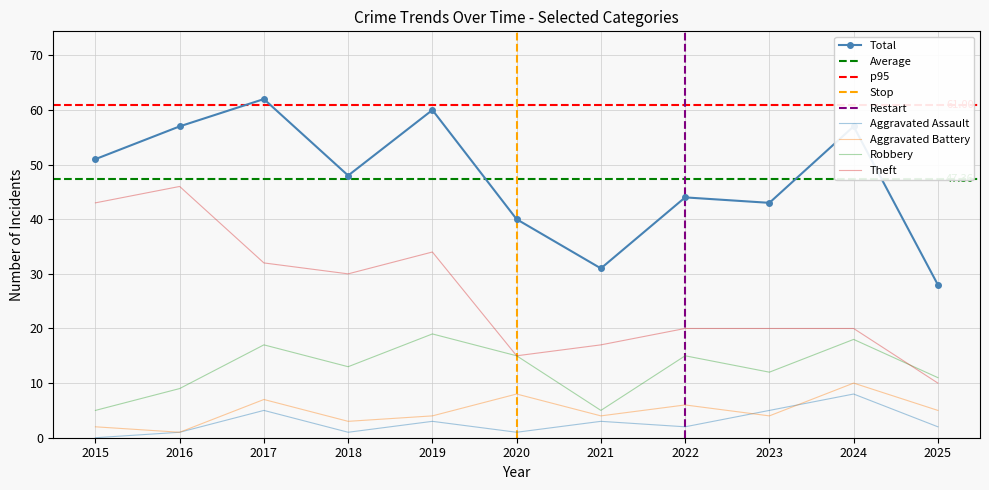

Between 2020 and 2025, which series saw the biggest shift?

Total